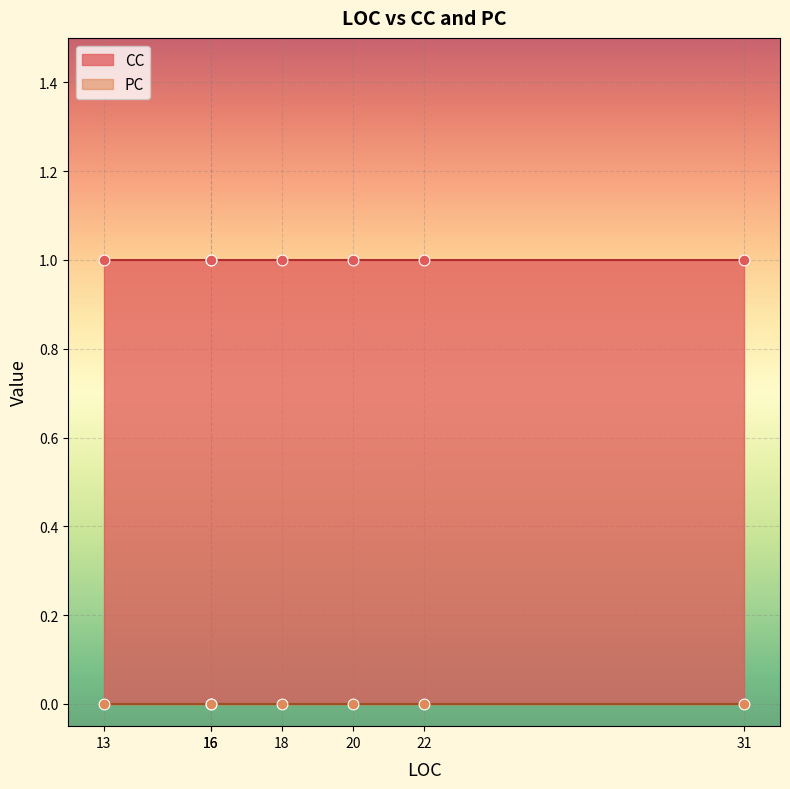

What are all the series names shown in the legend?

CC, PC